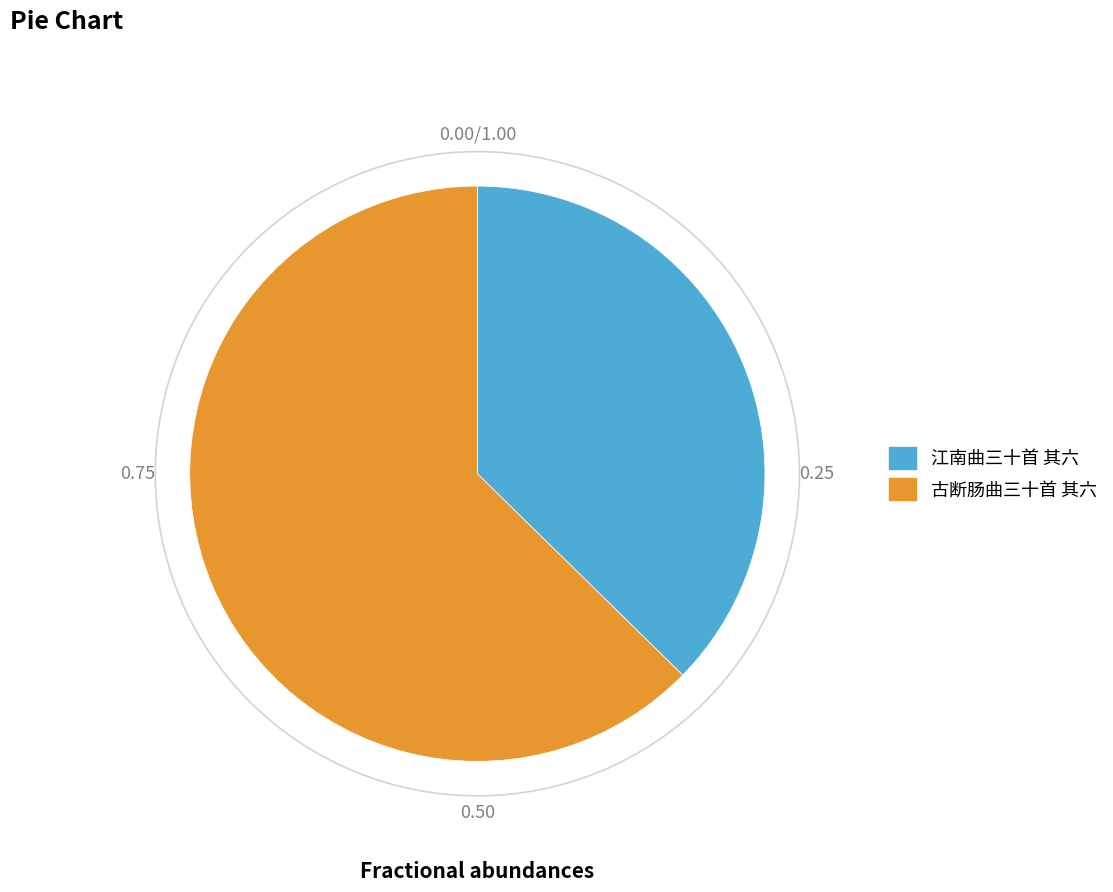

Between 江南曲三十首 其六 and 古断肠曲三十首 其六, which is larger?

古断肠曲三十首 其六